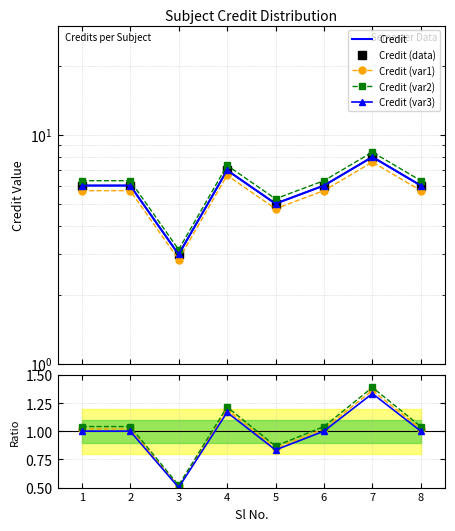

How many points are lower than both their immediate neighbors (excluding endpoints)?

2